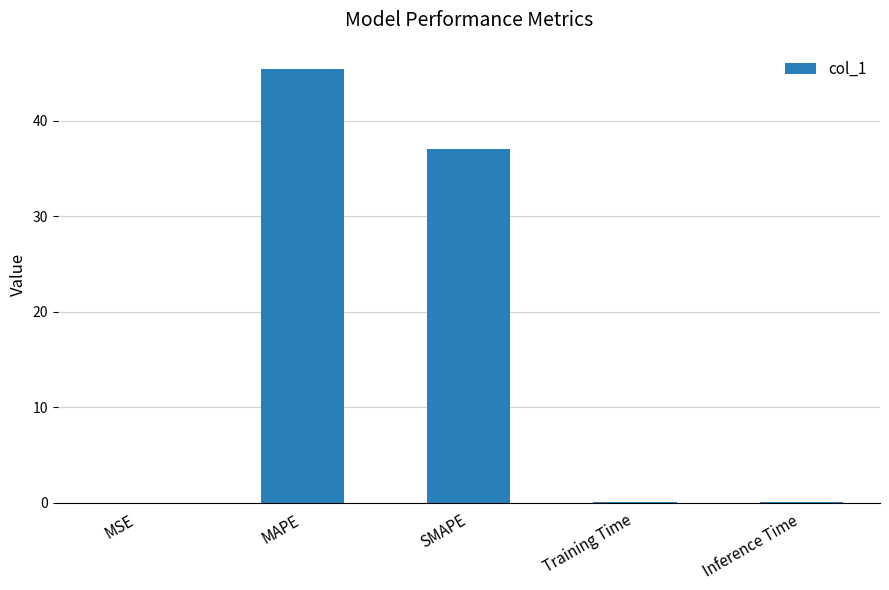

True or false: the data shows 0.0 at MSE.

True